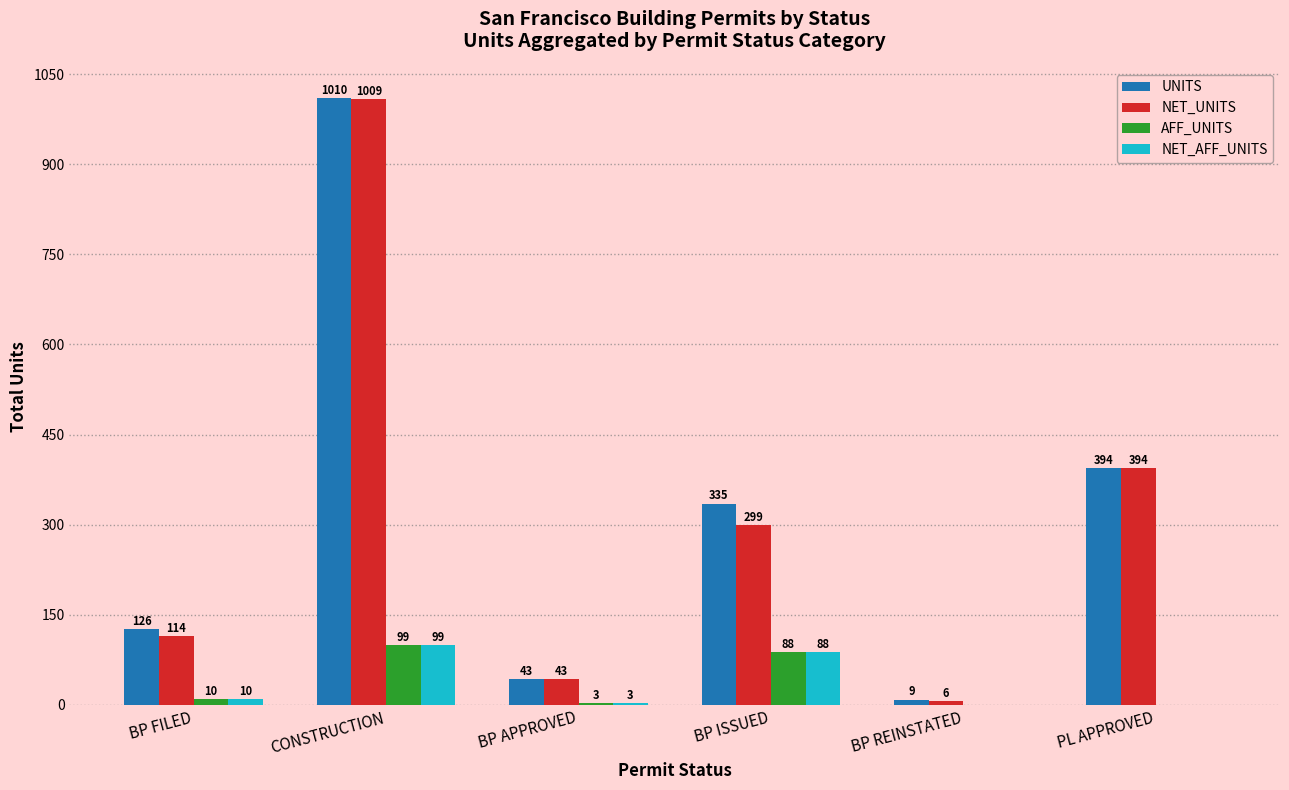

Which series has the largest range (max minus min)?

NET_UNITS